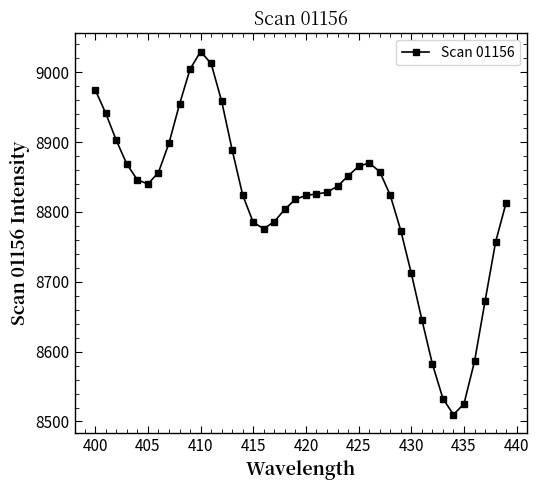

Is this an area chart (filled region under the line)?

No